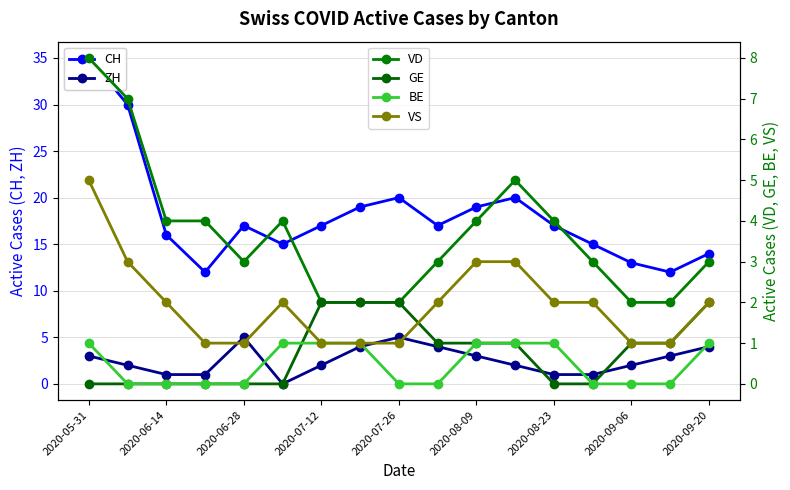

At how many categories does at least one series exceed 26?

2